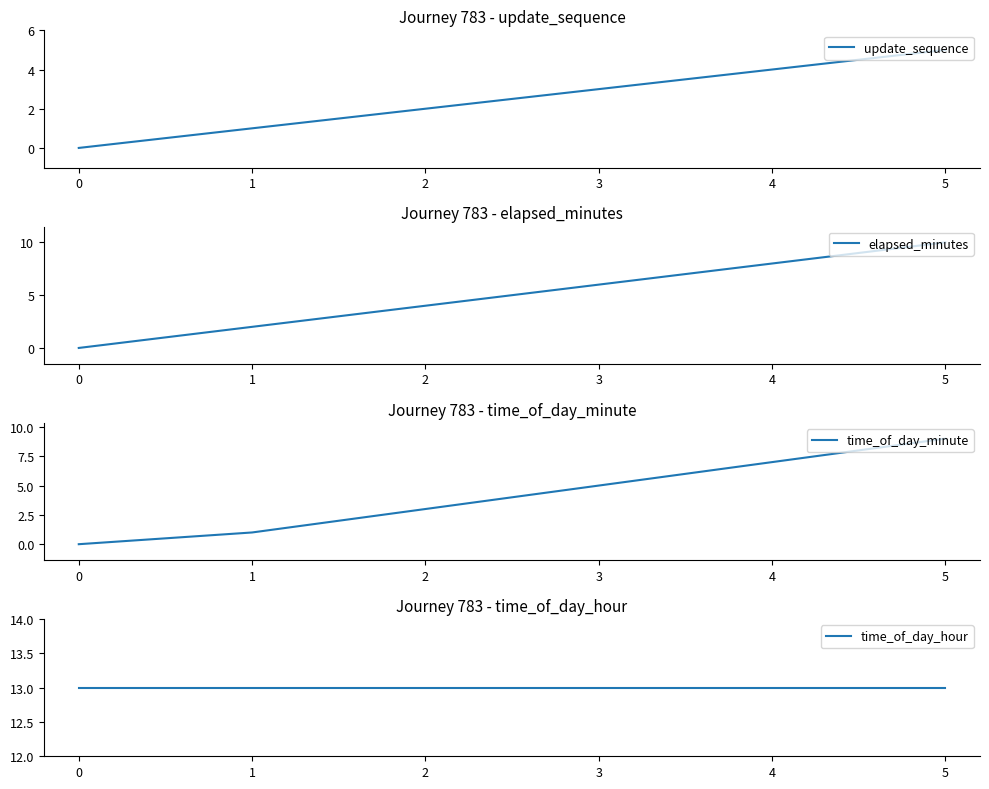

The value of elapsed_minutes at 0 is 0. True or false?

True